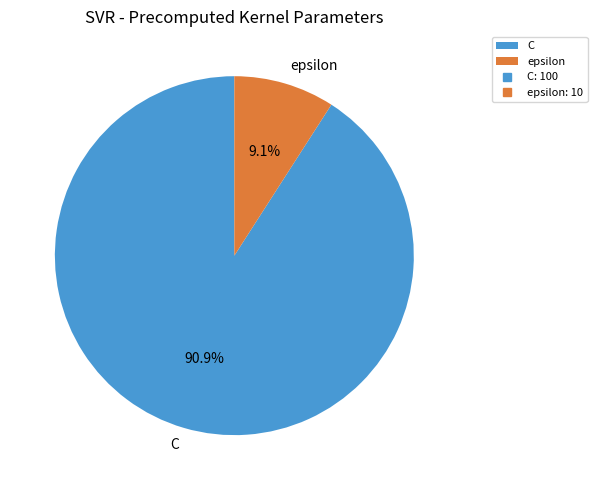

Which has a higher value, epsilon or C?

C